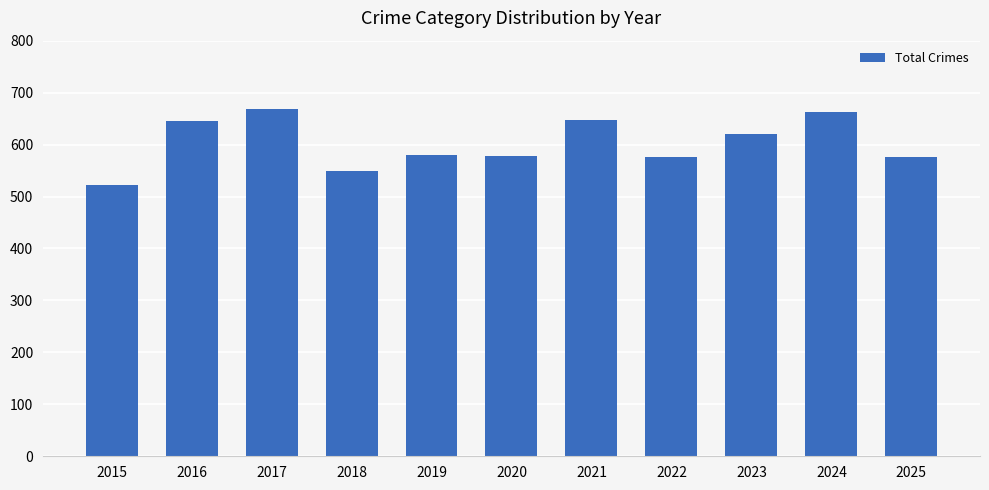

True or false: the data shows 1187 at 2024.

False